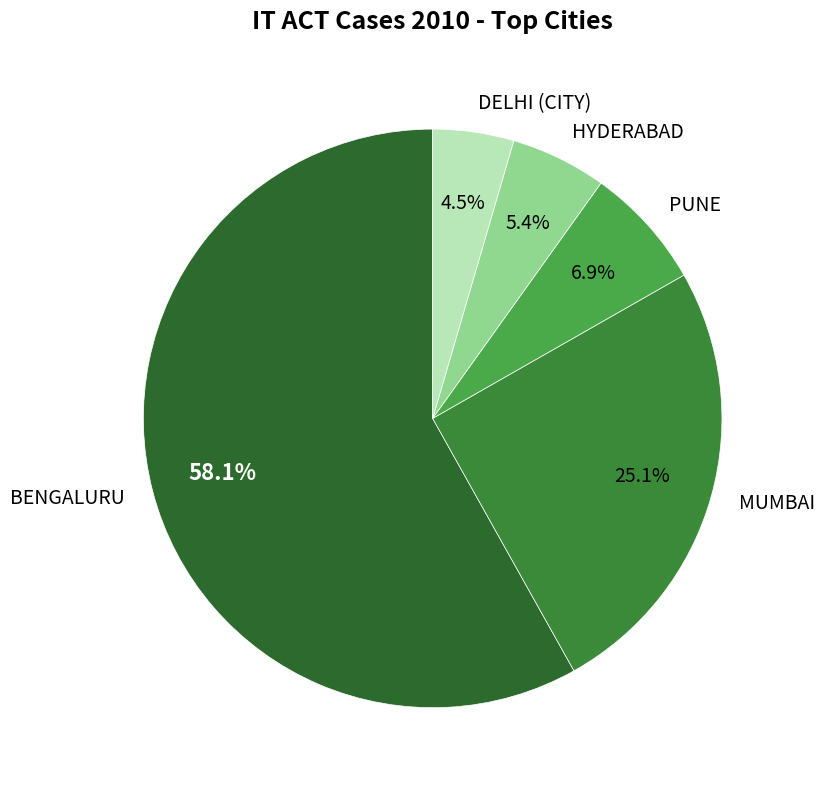

Which category has the smallest portion of the pie?

DELHI (CITY)